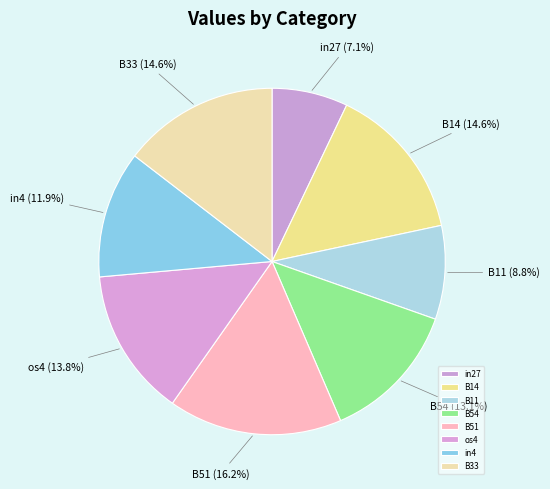

To the nearest percent, what portion does B33 represent?

15%